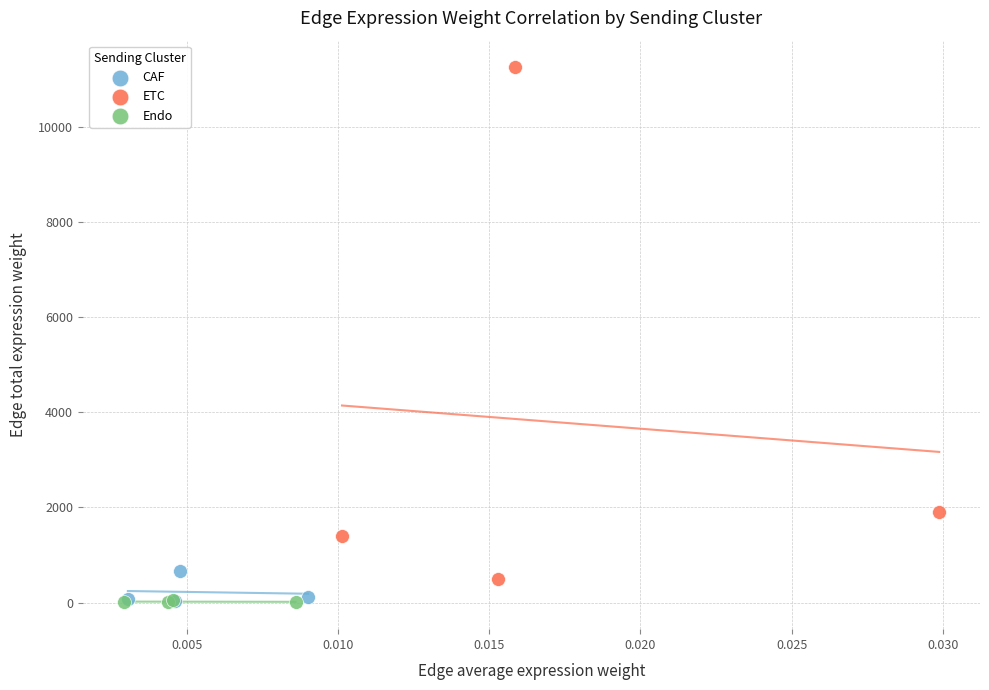

Which series contains the highest Y value?

ETC